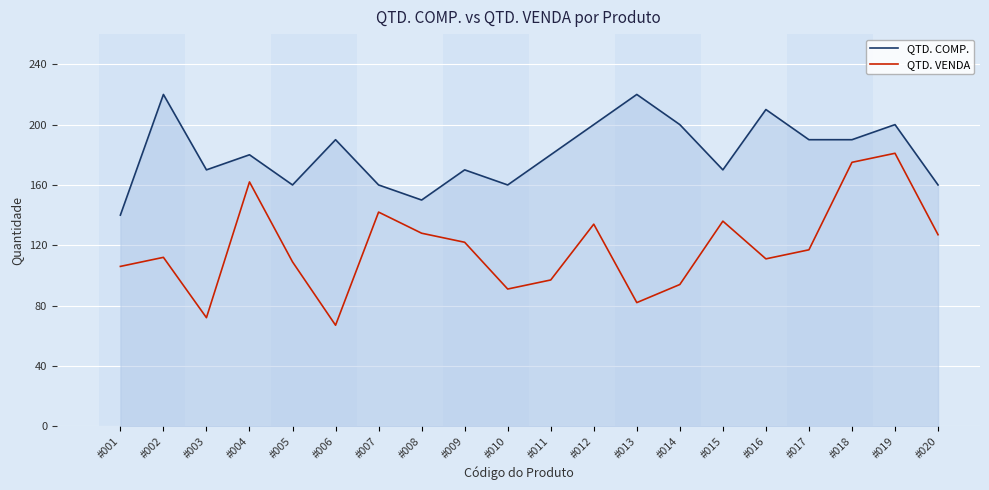

What is the difference between the QTD. COMP. values at #009 and #020?

10